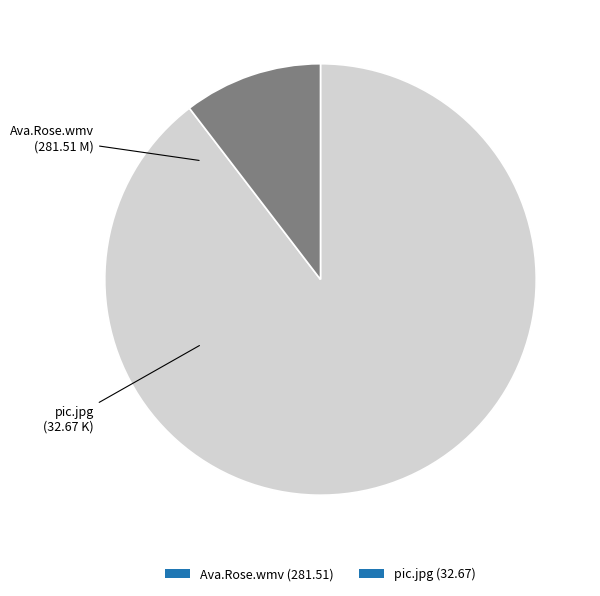

Which slice is the largest?

Ava.Rose.wmv